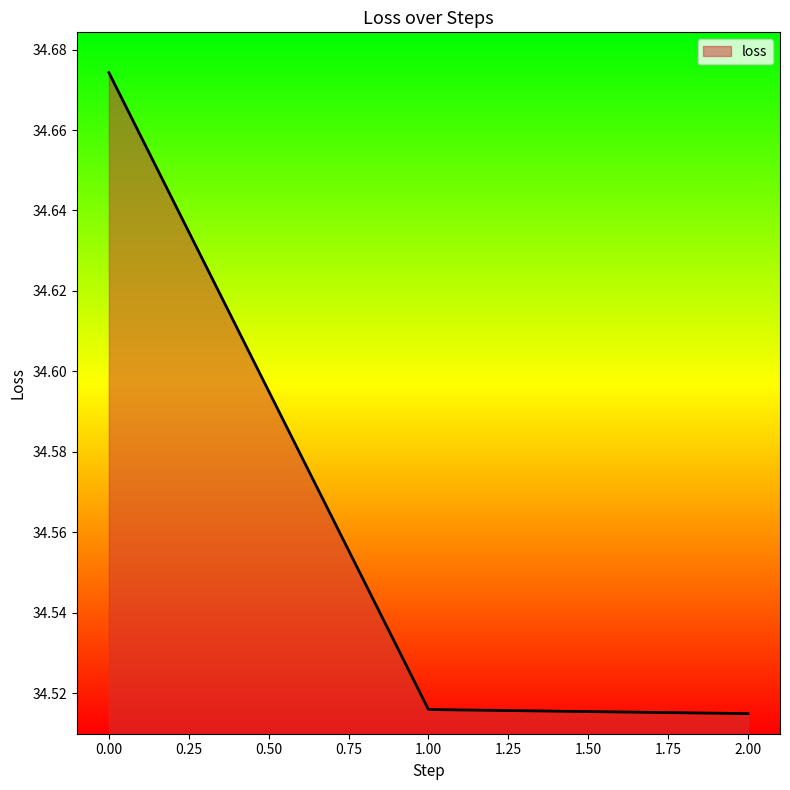

How many values are between 34 and 35?

3